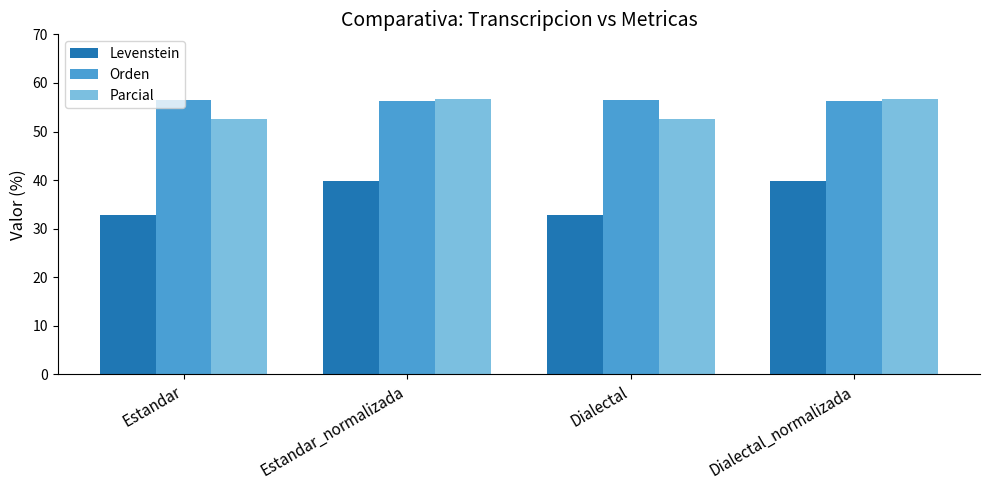

Where does the Parcial series first go above 56?

Estandar_normalizada